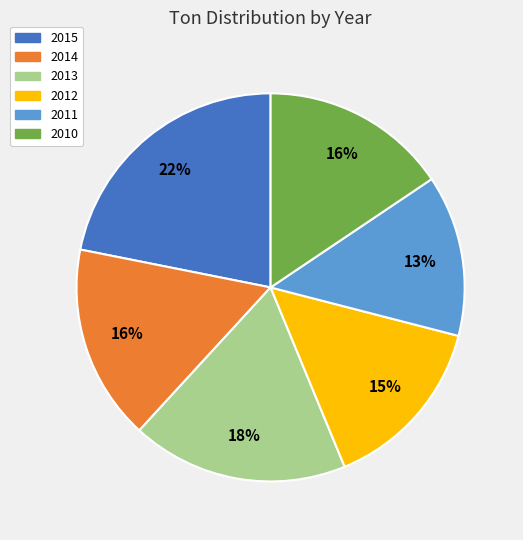

Which has a higher value, 2010 or 2011?

2010